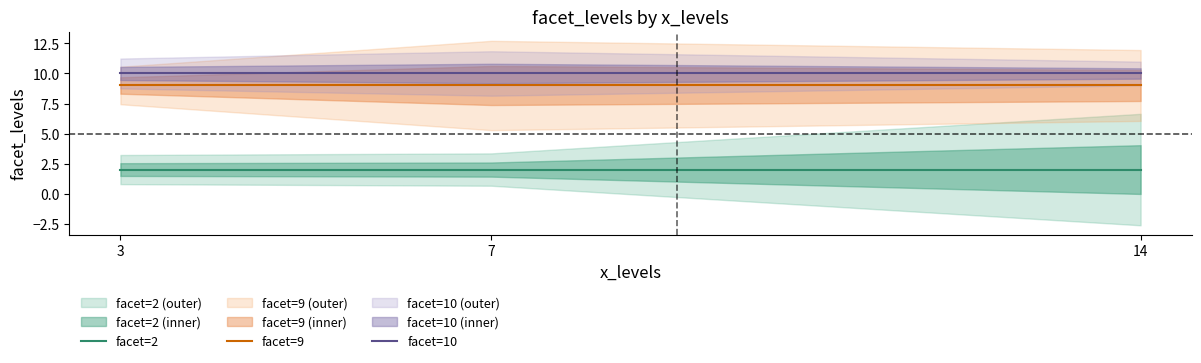

What is the value of the facet=2 point at the 1st from the left?

2